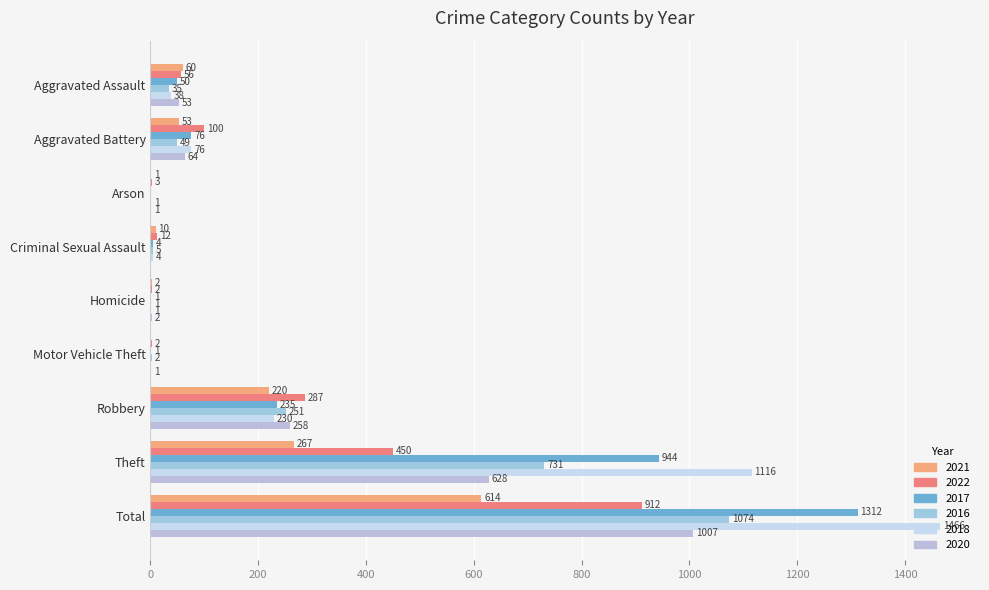

What value does the 2022 series have at Arson?

3